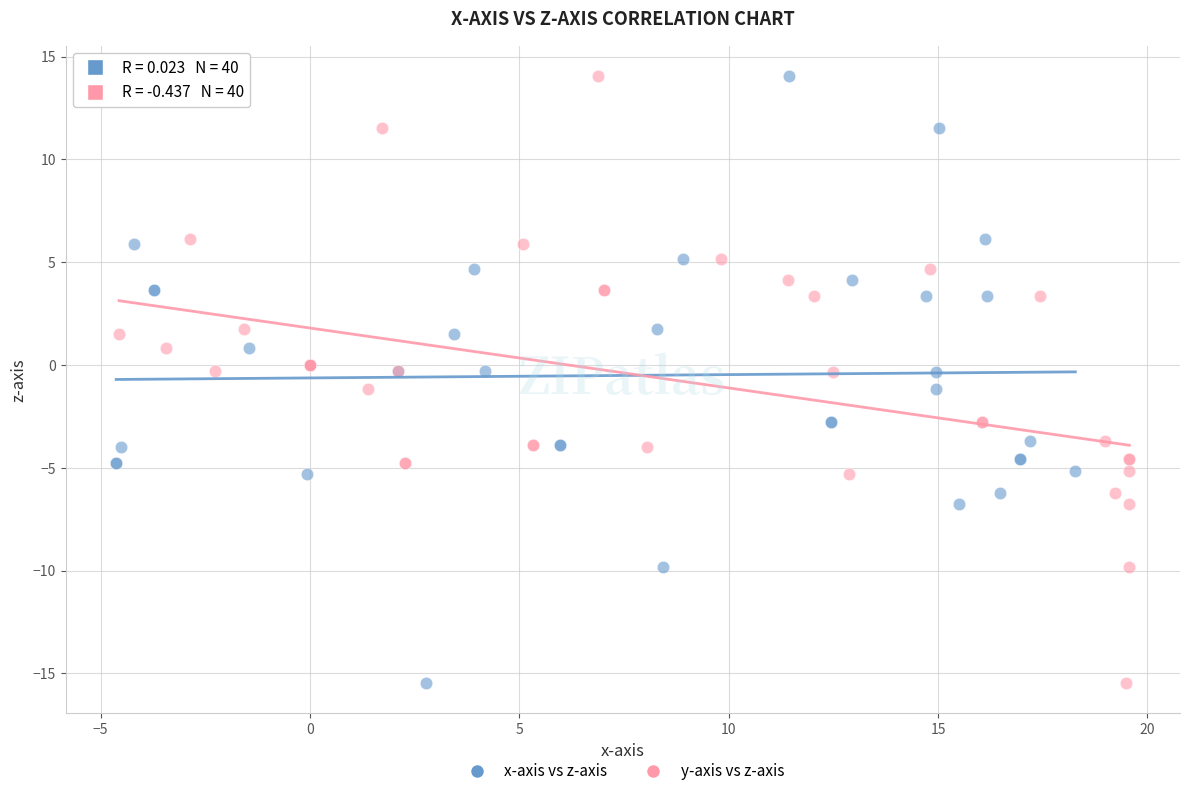

What are all the series names shown in the legend?

x-axis vs z-axis, y-axis vs z-axis